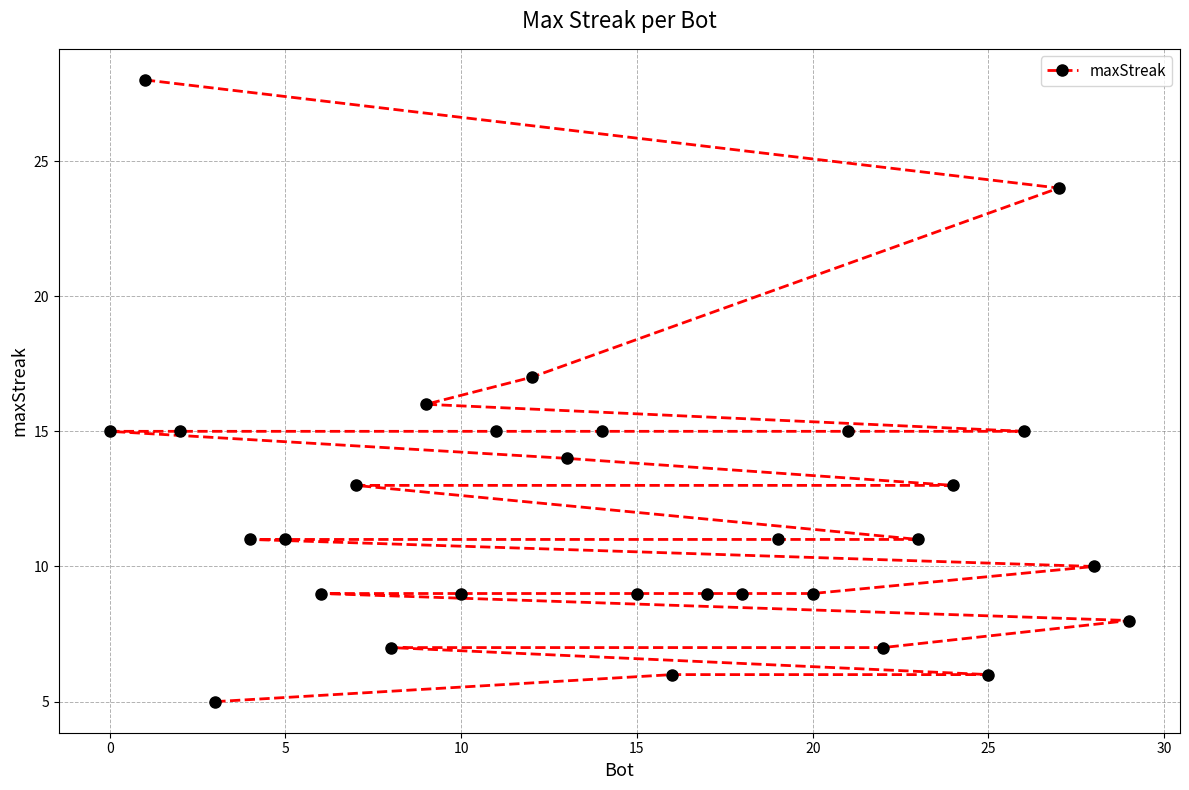

True or false: the data shows 2 at 25.

False